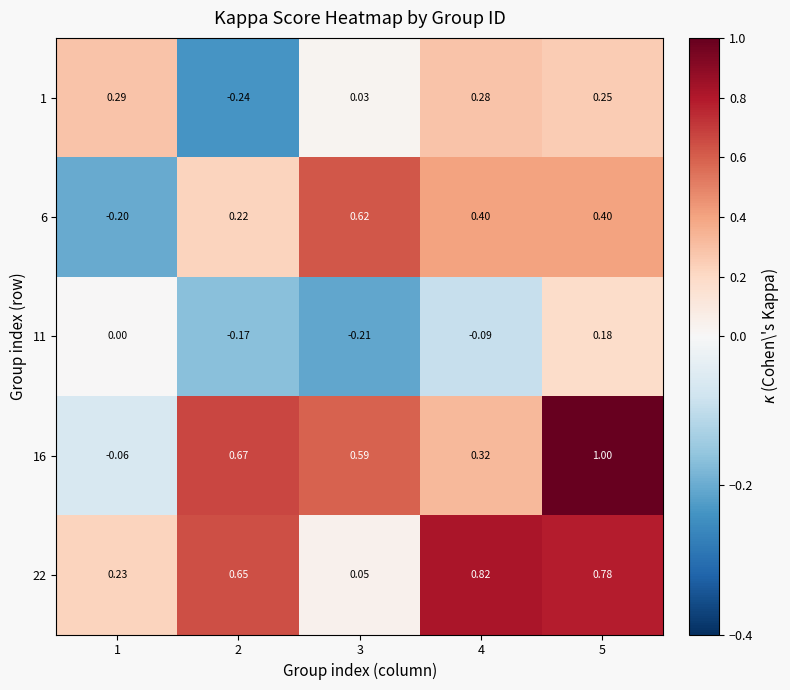

Is the value of 16 at 5 greater than the value of 11 at 3?

Yes